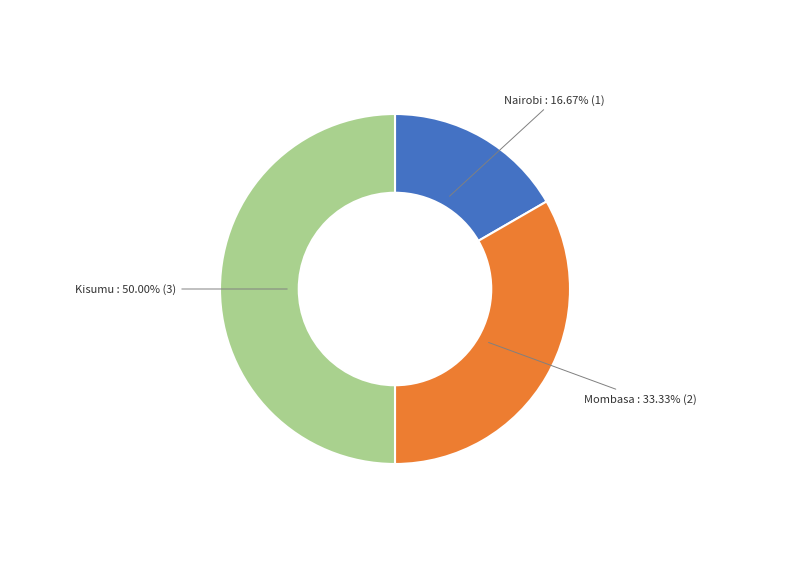

What percentage is the Mombasa slice, to the nearest percent?

33%